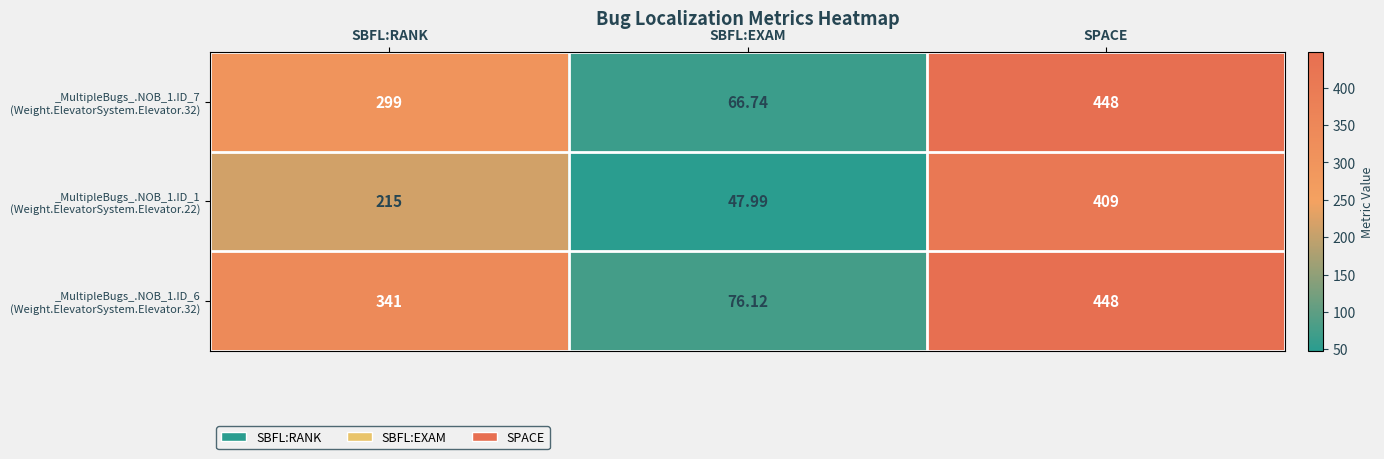

What is the difference between the highest and lowest values at SPACE?

39.0